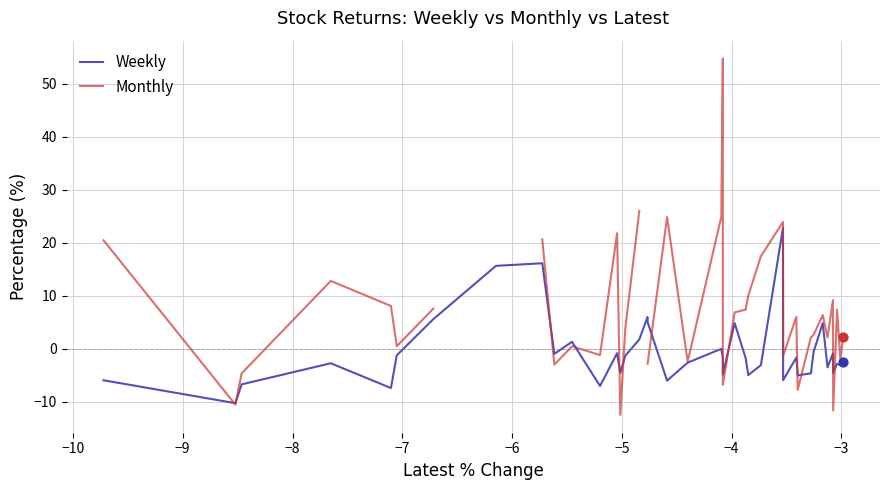

Which series has the largest Y range (max minus min)?

Monthly